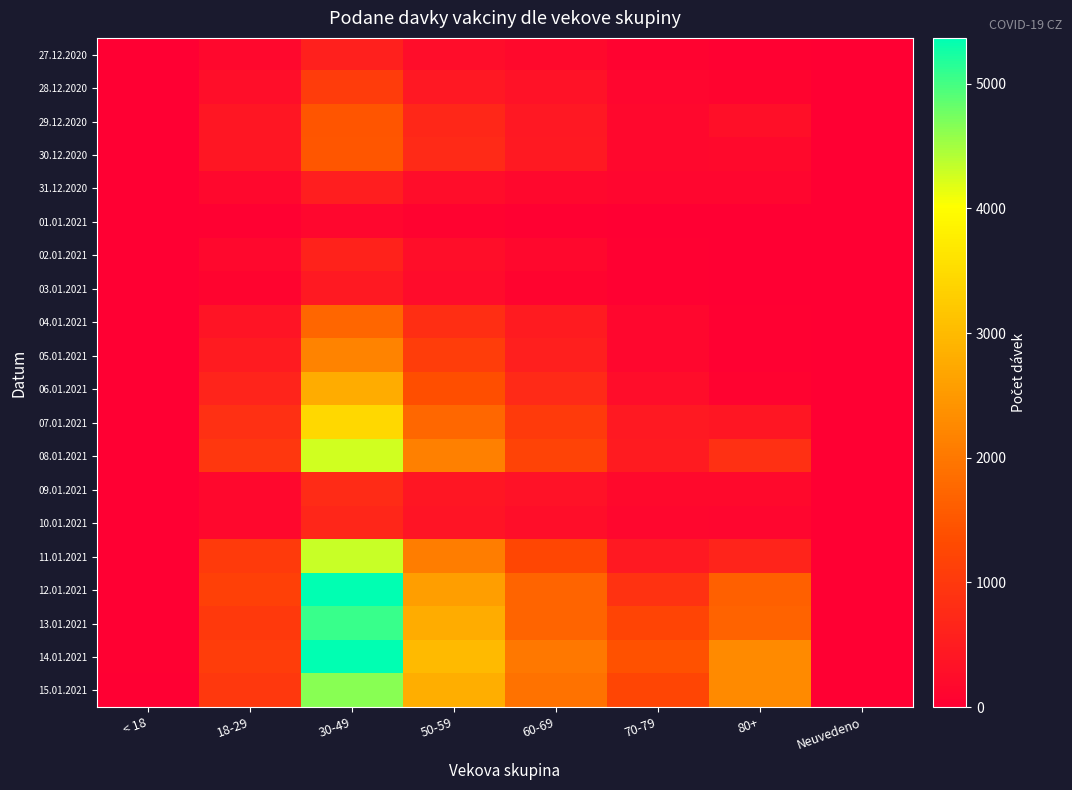

At Neuvedeno, list the series in order from largest to smallest.

11.01.2021, 15.01.2021, 07.01.2021, 14.01.2021, 02.01.2021, 05.01.2021, 27.12.2020, 06.01.2021, 28.12.2020, 30.12.2020, 04.01.2021, 10.01.2021, 13.01.2021, 29.12.2020, 31.12.2020, 01.01.2021, 03.01.2021, 08.01.2021, 09.01.2021, 12.01.2021